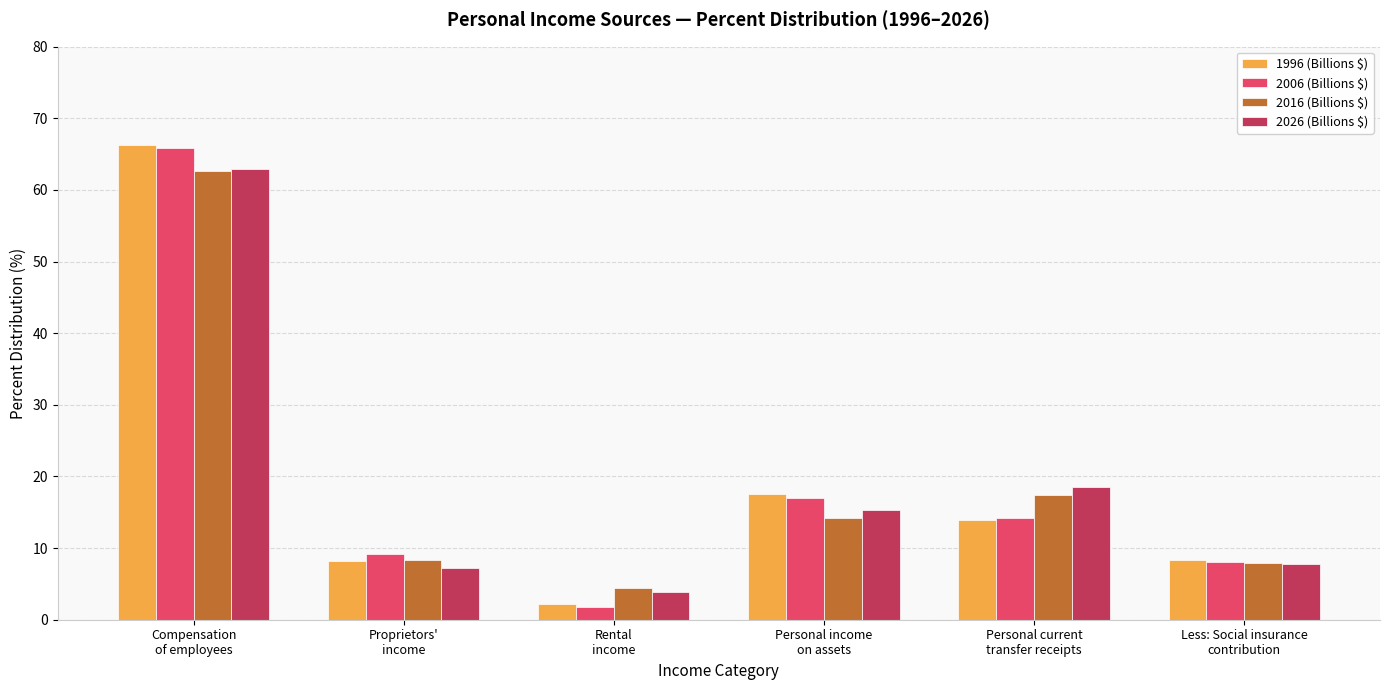

Is it true that 2006 (Billions $) equals 65.8 at Compensation
of employees?

True